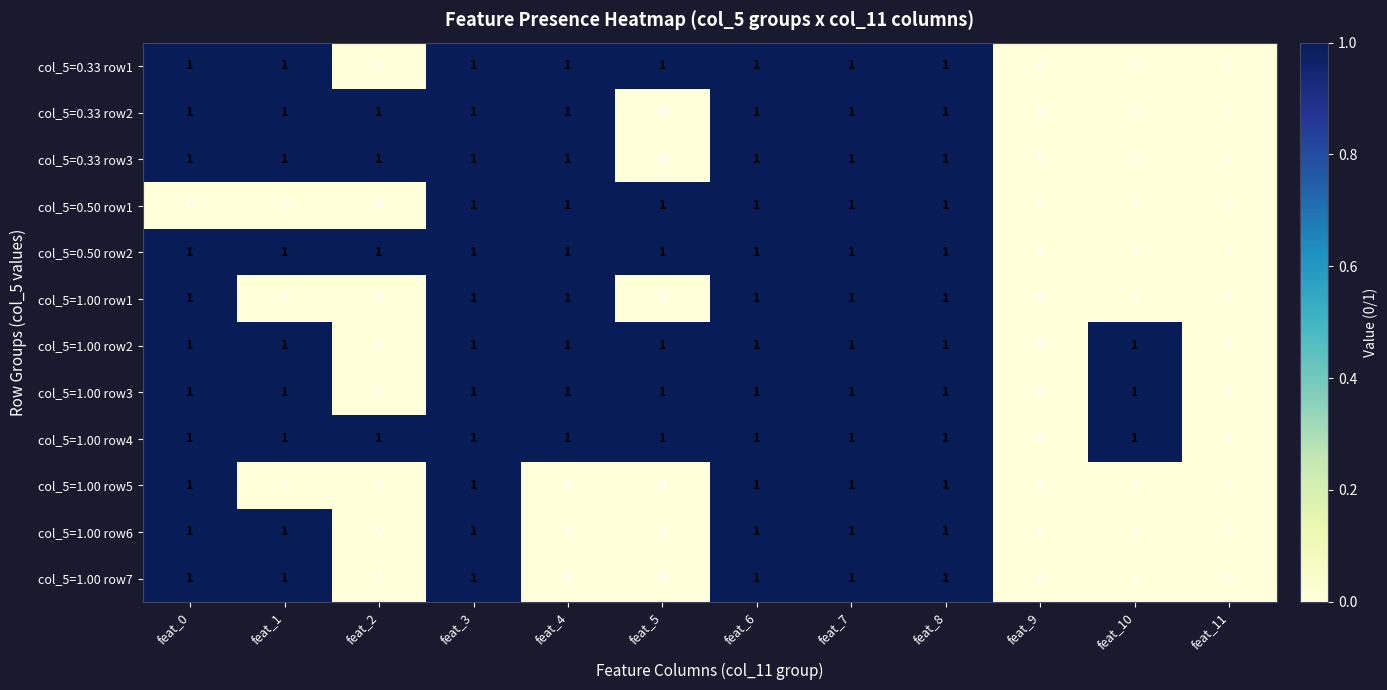

What is the total value across all series at feat_6?

12